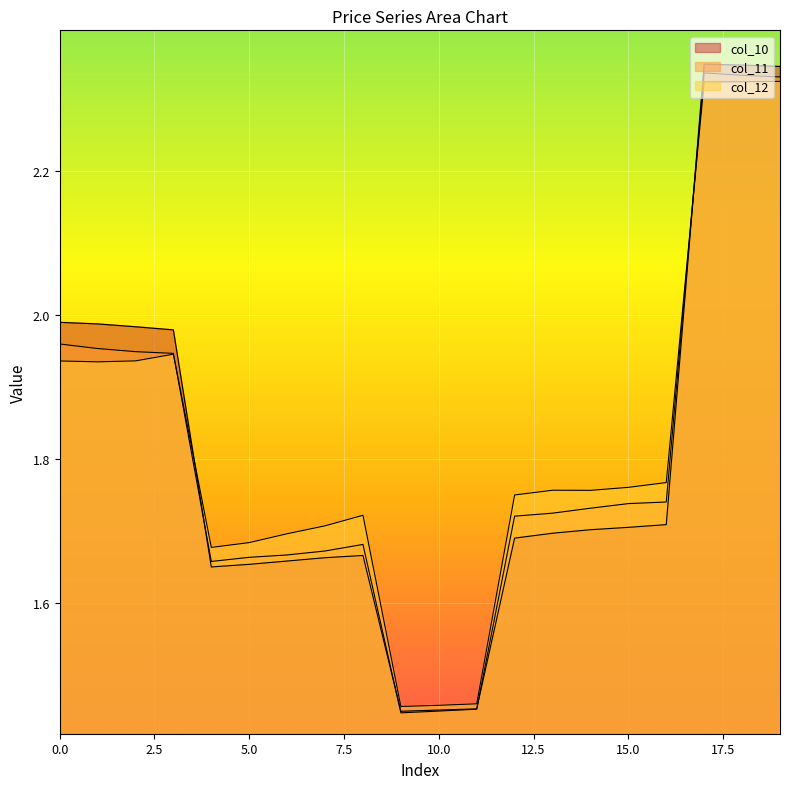

What is the value of the col_12 point at the 11th from the left?

1.5